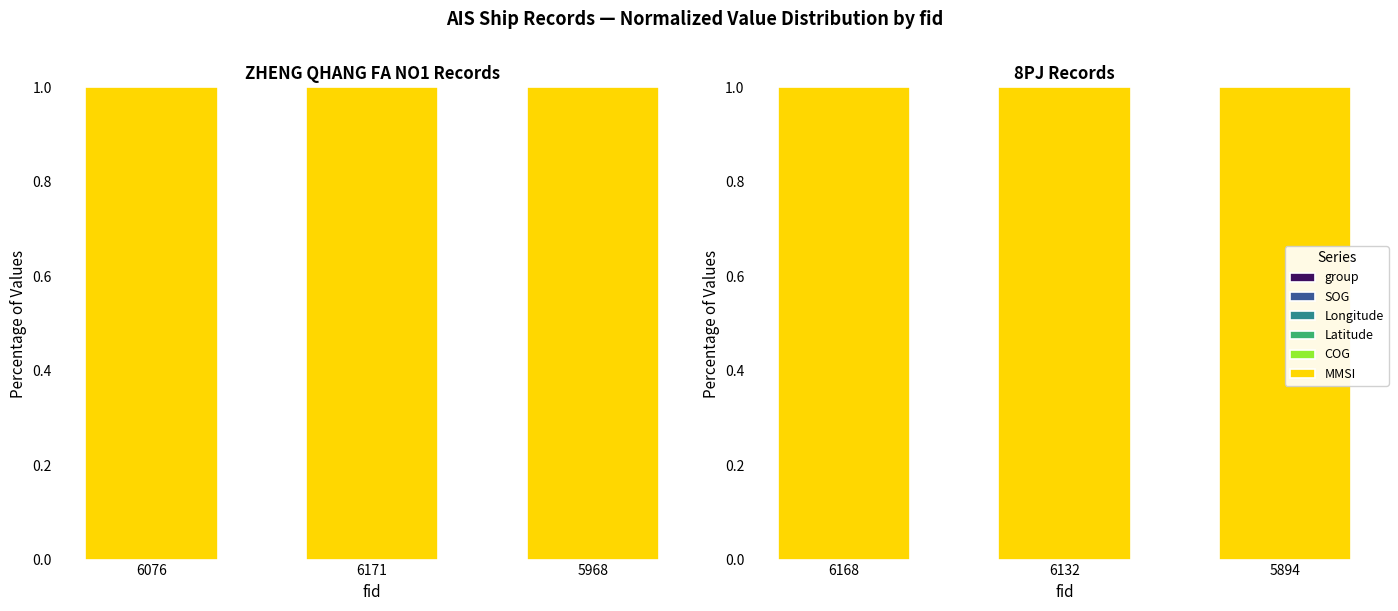

What is the spread (max minus min) of values at 6132?

1.0